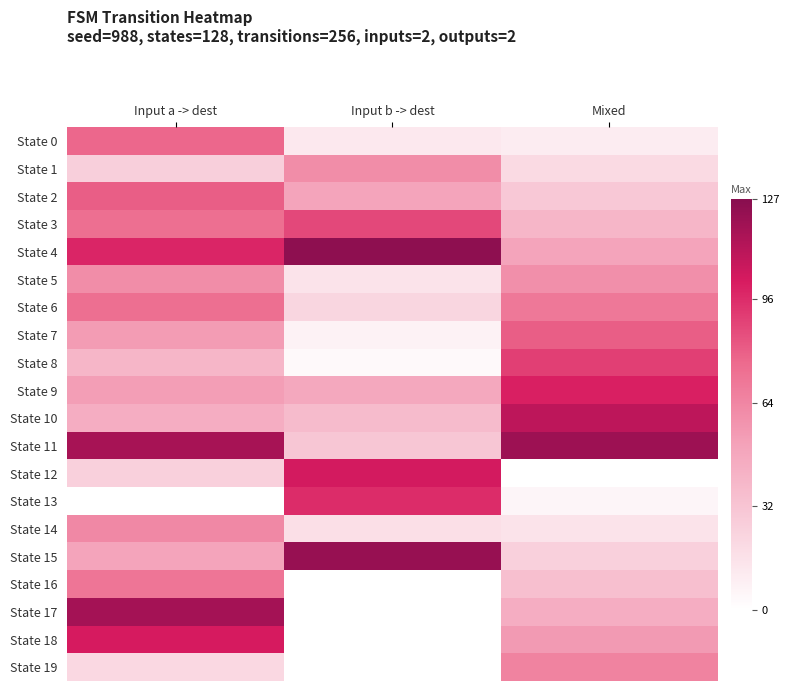

Where does the State 3 series first go above 74?

Input b -> dest